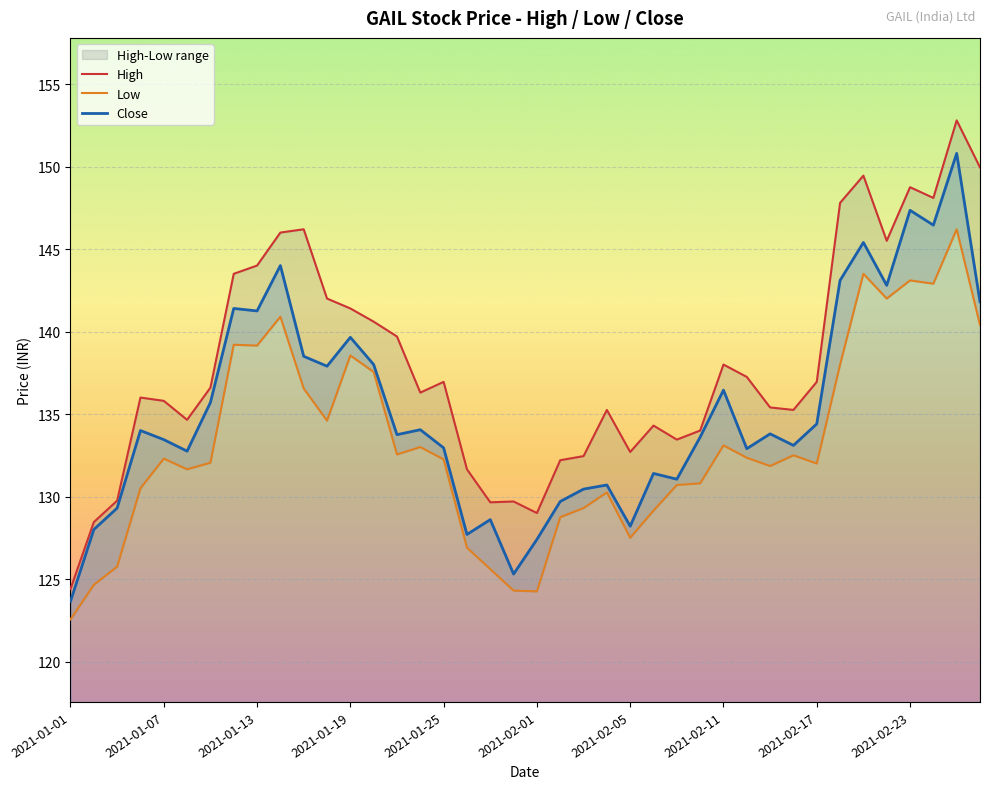

The value of Close at 2021-02-05 is 36.0. True or false?

False